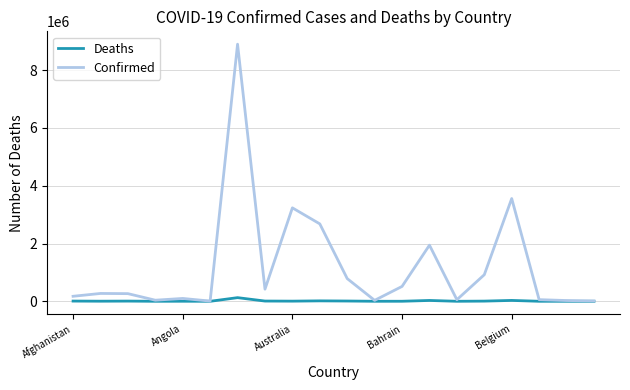

What is the highest value of the Confirmed series?

8900656